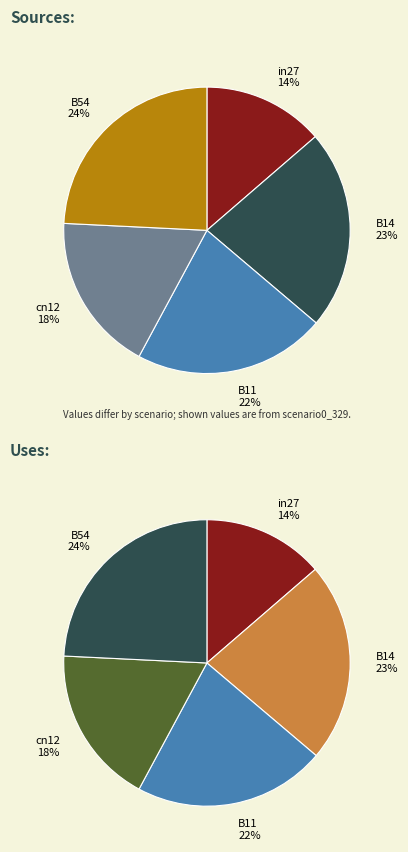

What is the largest slice in the pie chart?

B54